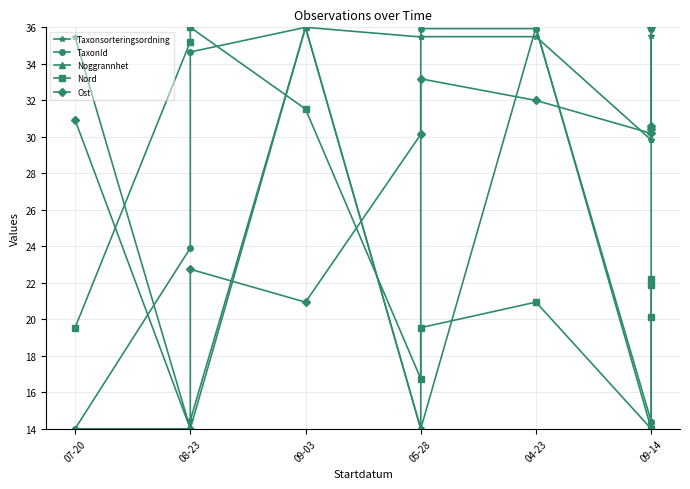

Which series has the widest spread of values?

Taxonsorteringsordning